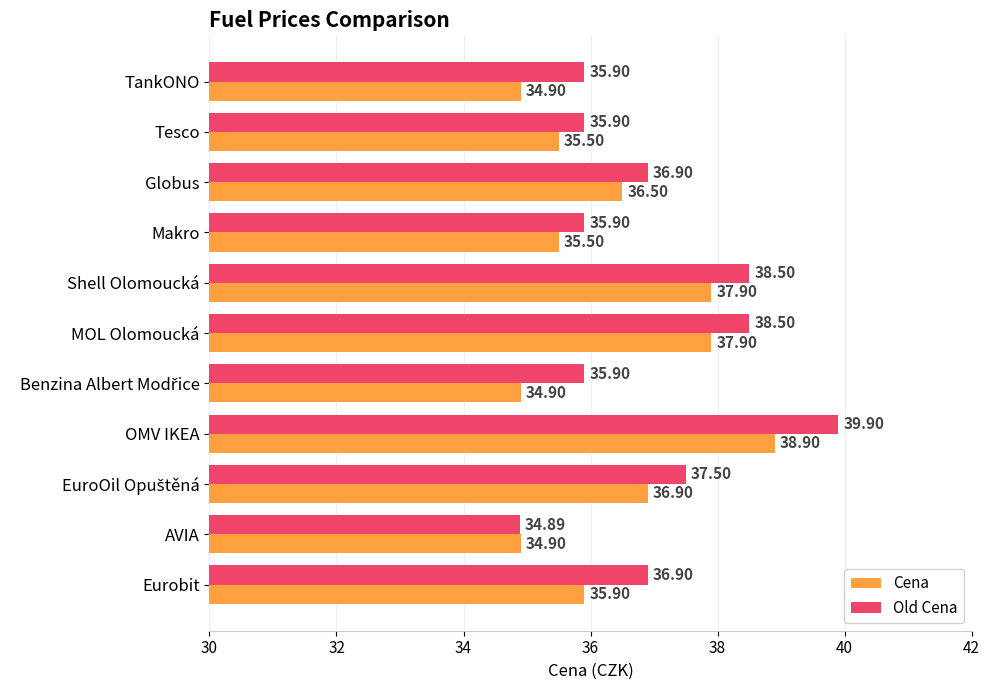

What is the minimum value shown in the chart?

34.9